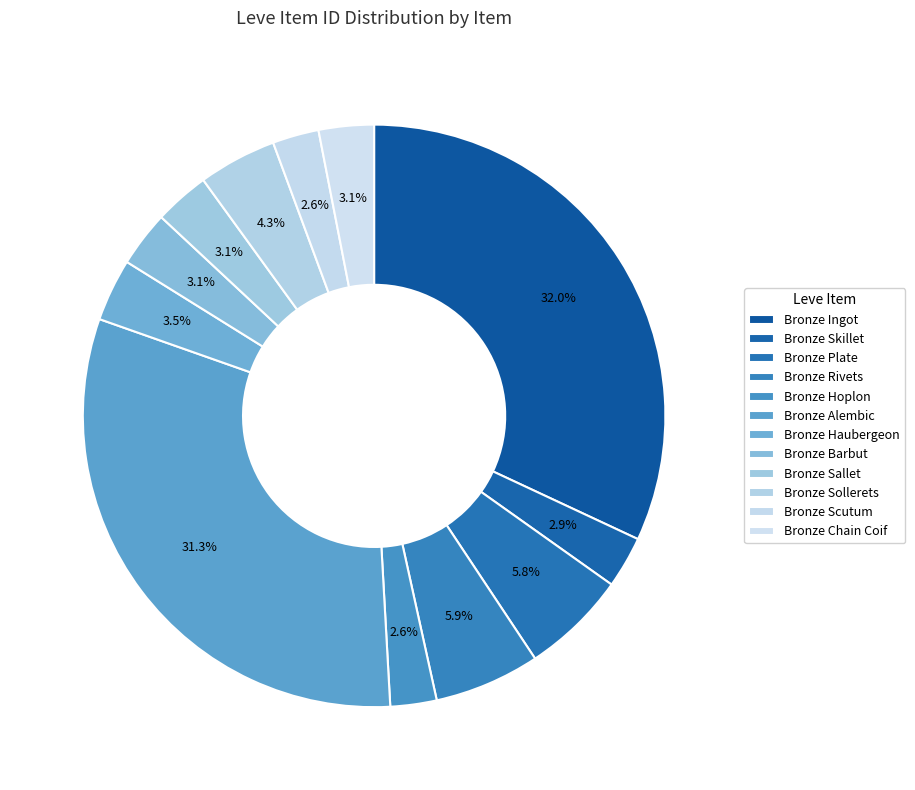

Does Bronze Haubergeon account for over 50% of the chart?

No